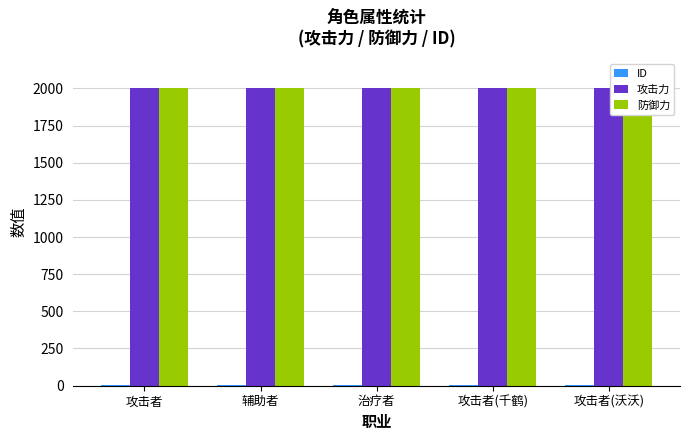

Read the ID value at 攻击者(沃沃).

5